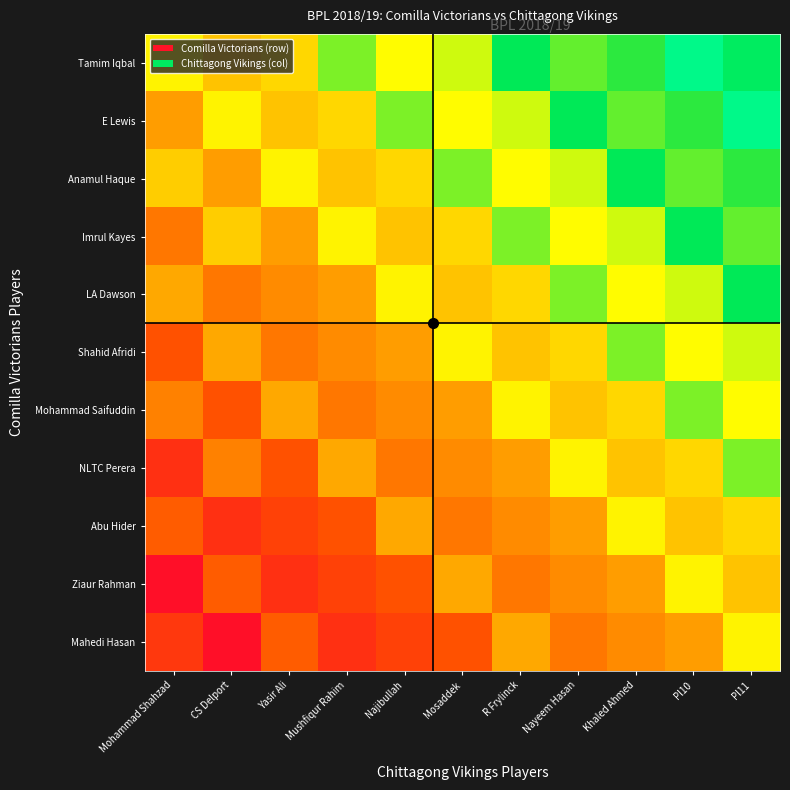

At Khaled Ahmed, list the series in order from largest to smallest.

Anamul Haque, Tamim Iqbal, E Lewis, Shahid Afridi, Imrul Kayes, LA Dawson, Abu Hider, Mohammad Saifuddin, NLTC Perera, Ziaur Rahman, Mahedi Hasan